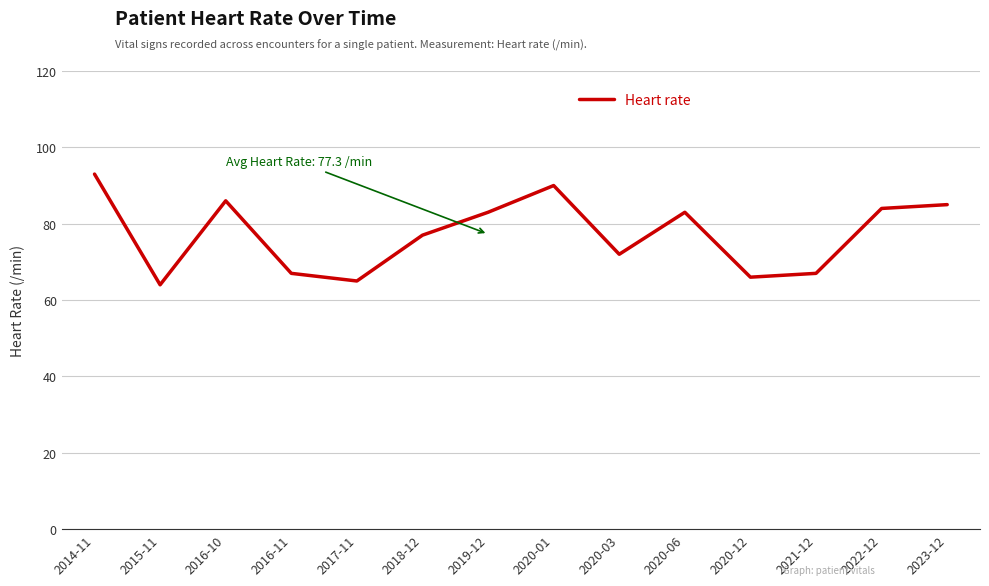

What is the difference between the values at 2018-12 and 2020-03?

5